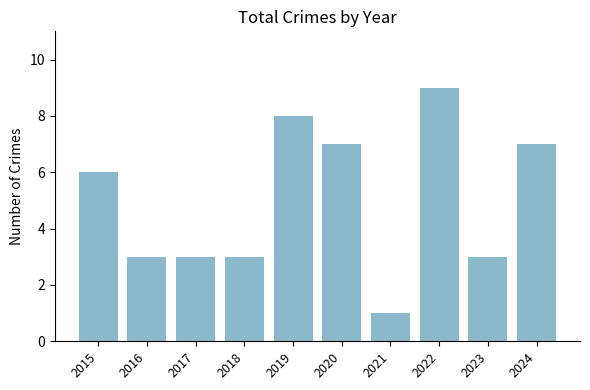

What is the sum of all values?

50